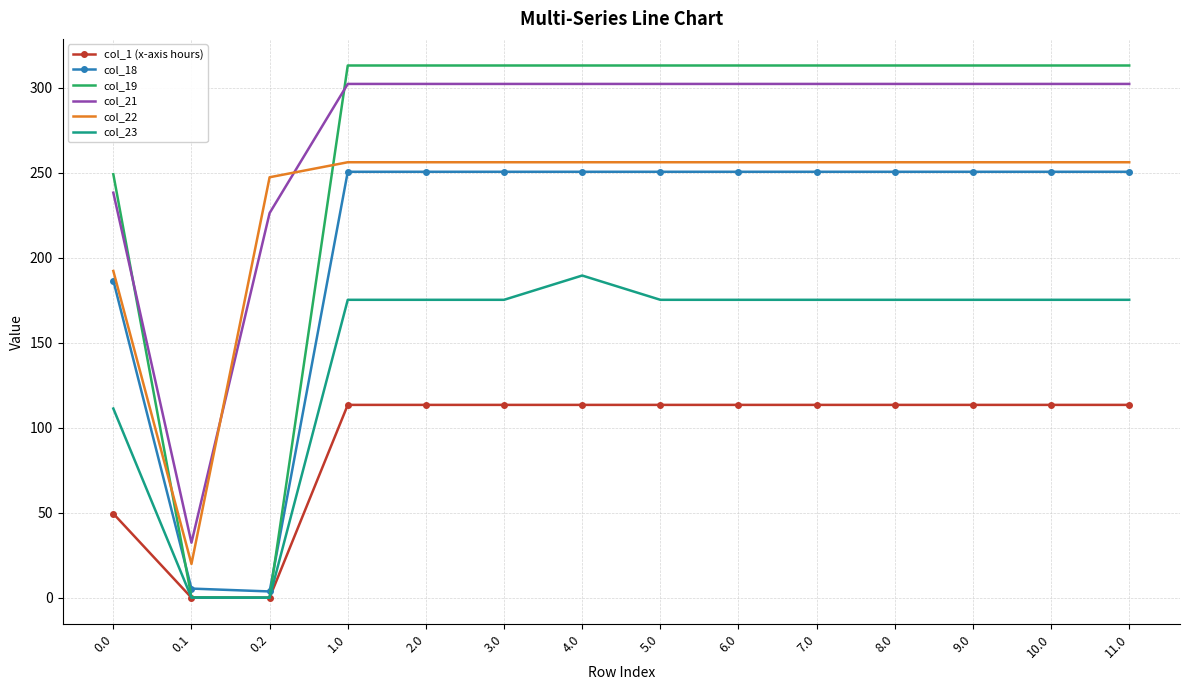

List the series in order of their peak value, highest first.

col_19, col_21, col_22, col_18, col_23, col_1 (x-axis hours)